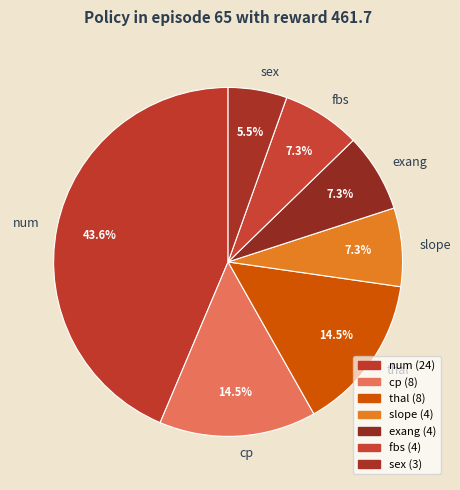

To the nearest percent, what is the combined percentage of num and slope?

51%